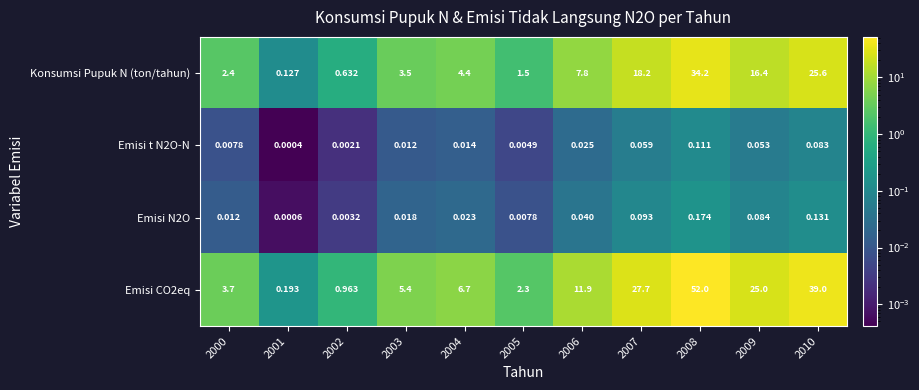

Is the value of Emisi N2O at 2003 greater than the value of Emisi CO2eq at 2008?

No